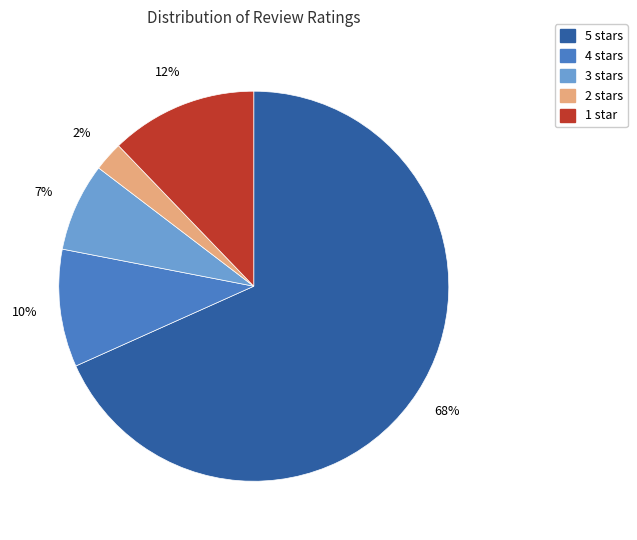

Count the number of slices in the pie.

5